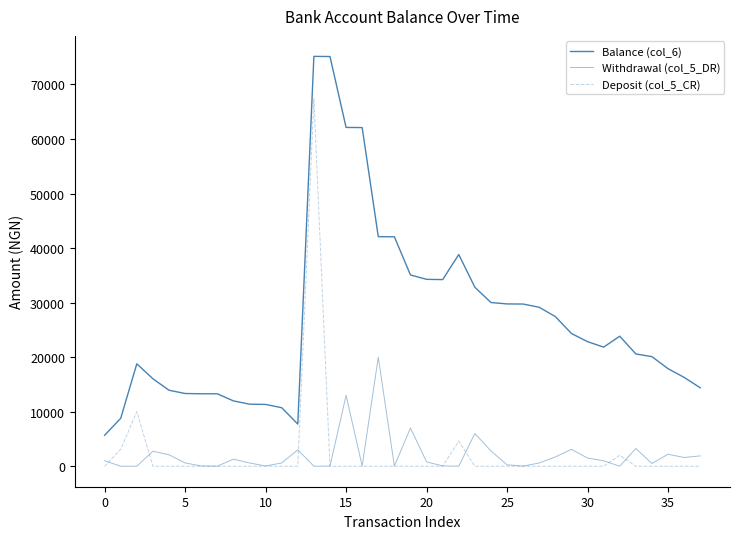

Is this an area chart (filled region under the line)?

No